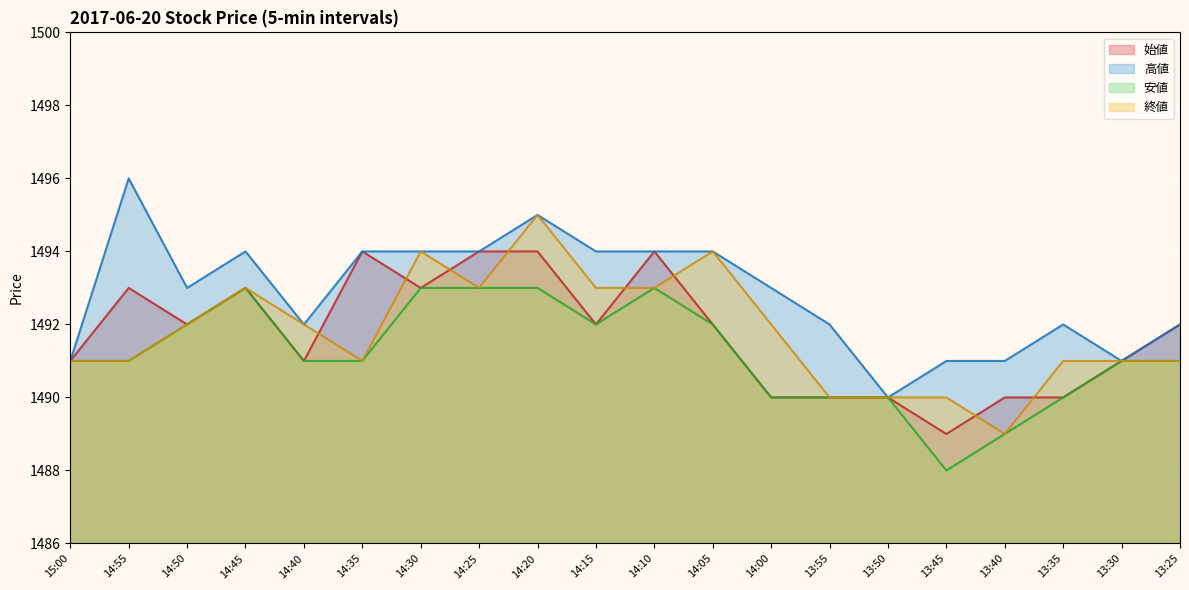

True or false: 高値 has a value of 1492 at 14:40.

True